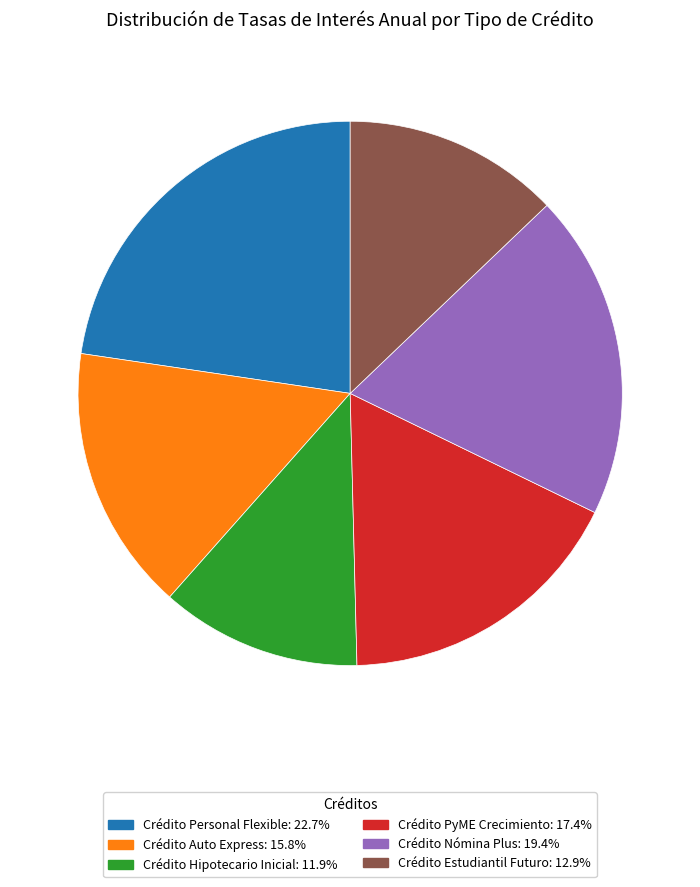

Is the sum of Crédito Auto Express and Crédito Hipotecario Inicial greater than half?

No